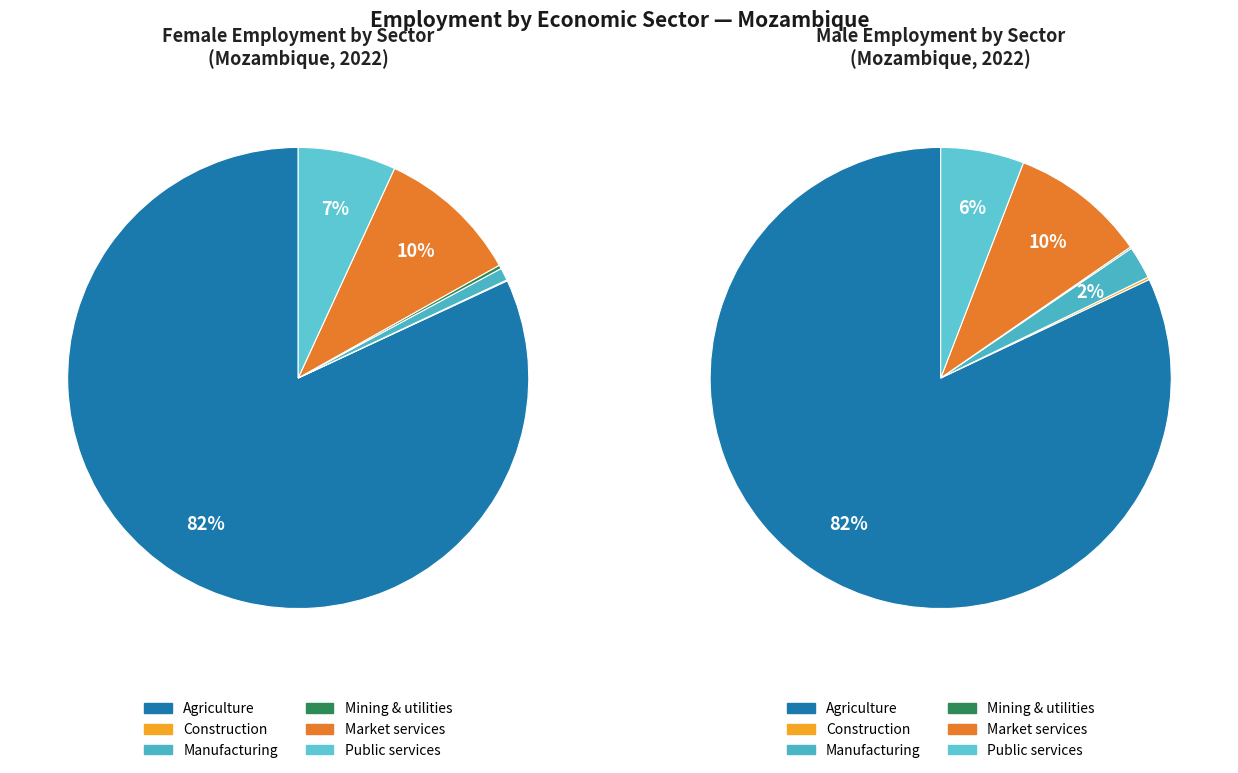

What percentage is NOT represented by eco_aggregate_mkt?

90.0%